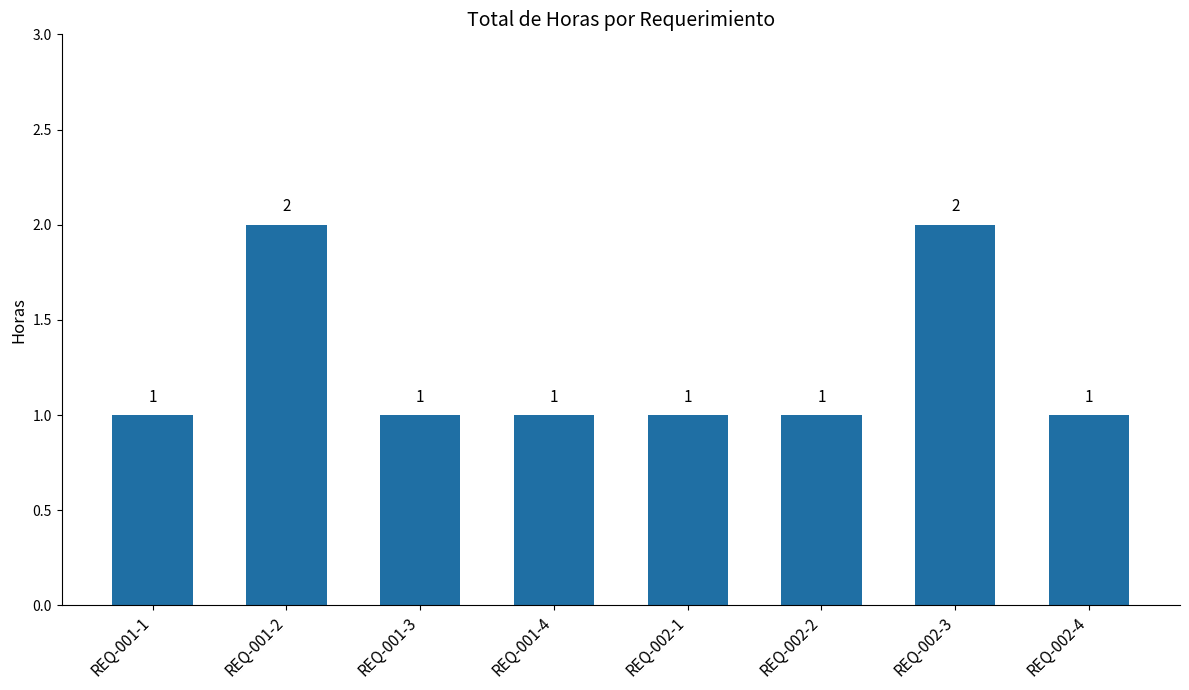

Reading right to left, extract all data points from this chart.

1	2	1	1	1	1	2	1